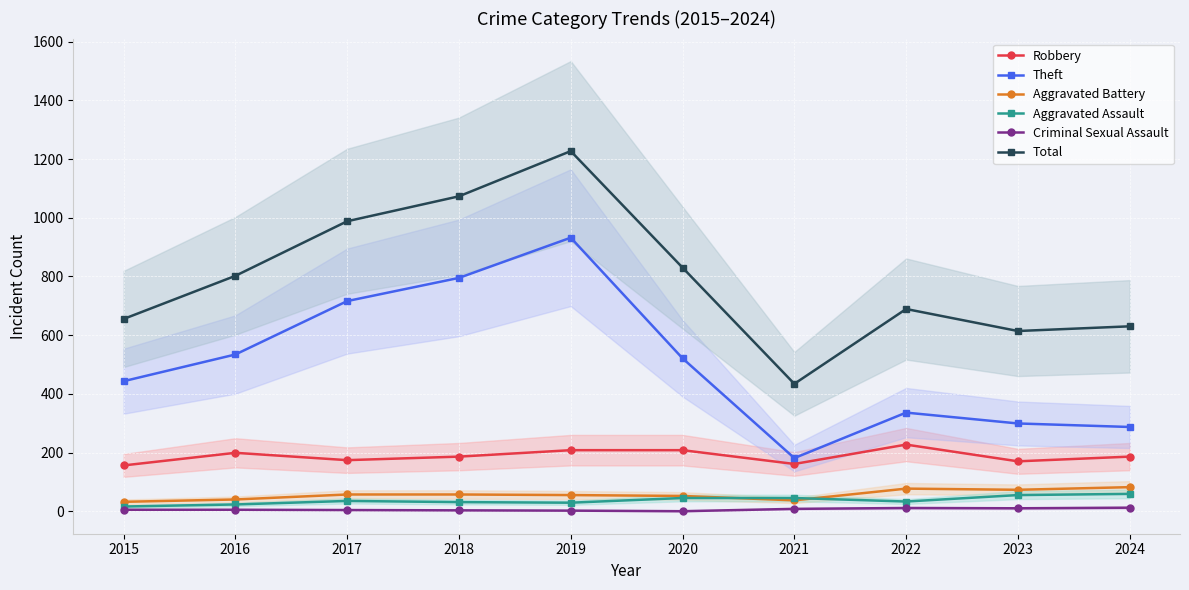

What is the maximum value shown in the chart?

1227